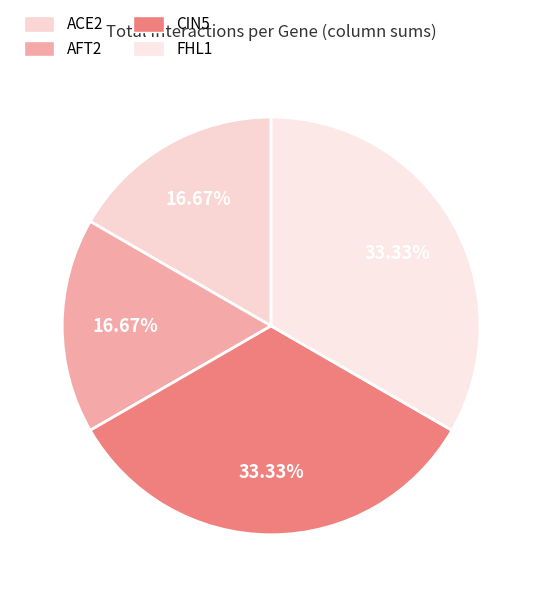

To the nearest percent, what is the average slice percentage?

25%